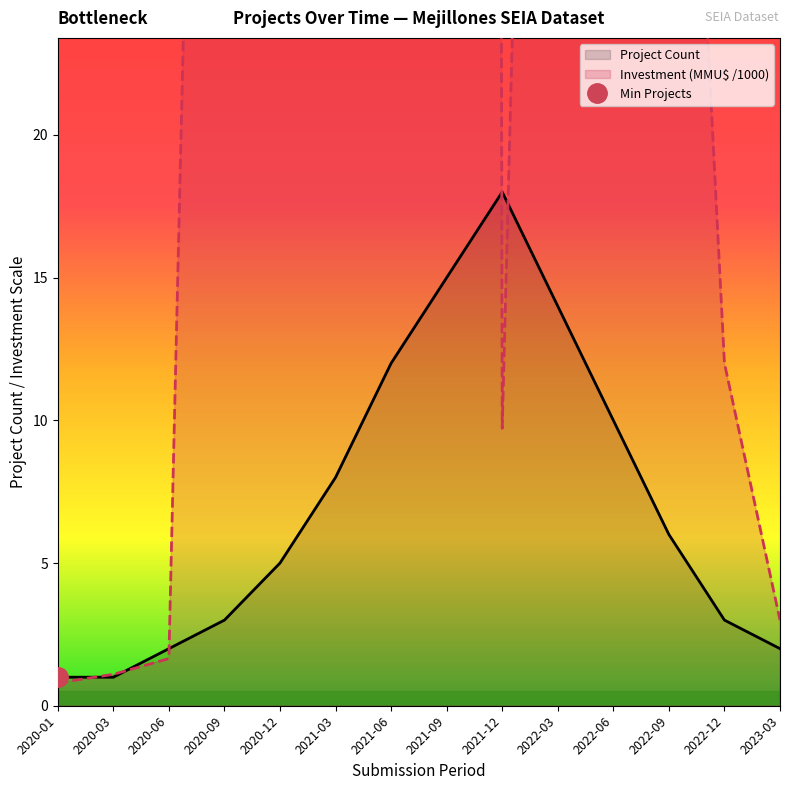

Which series has the largest total across all categories?

Investment